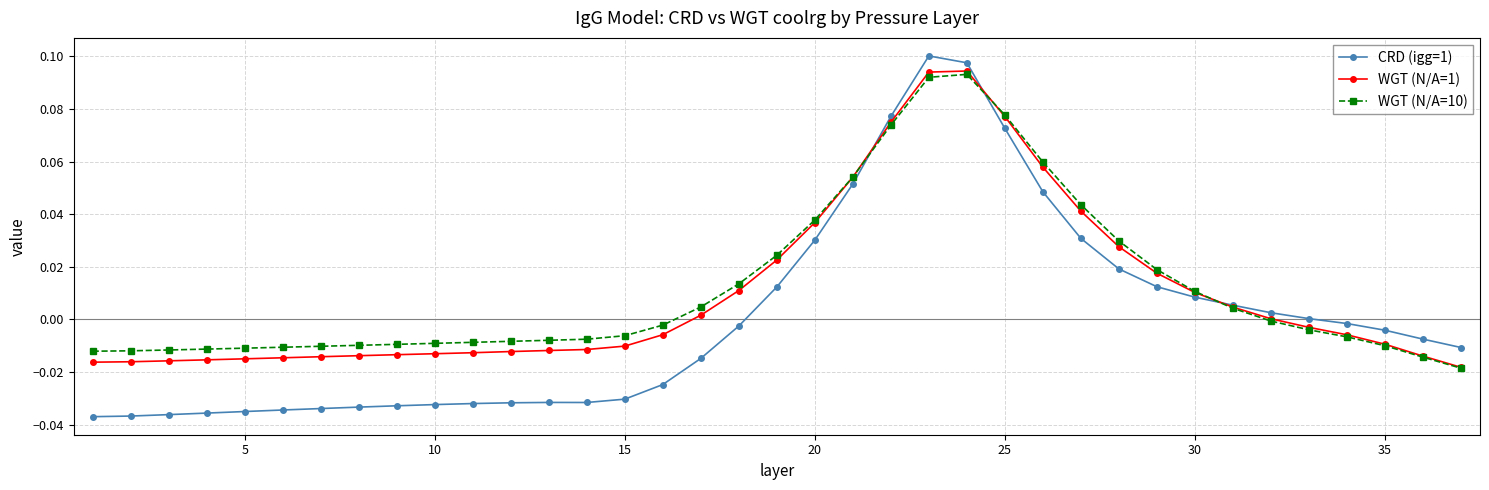

How many series are shown in this chart?

3